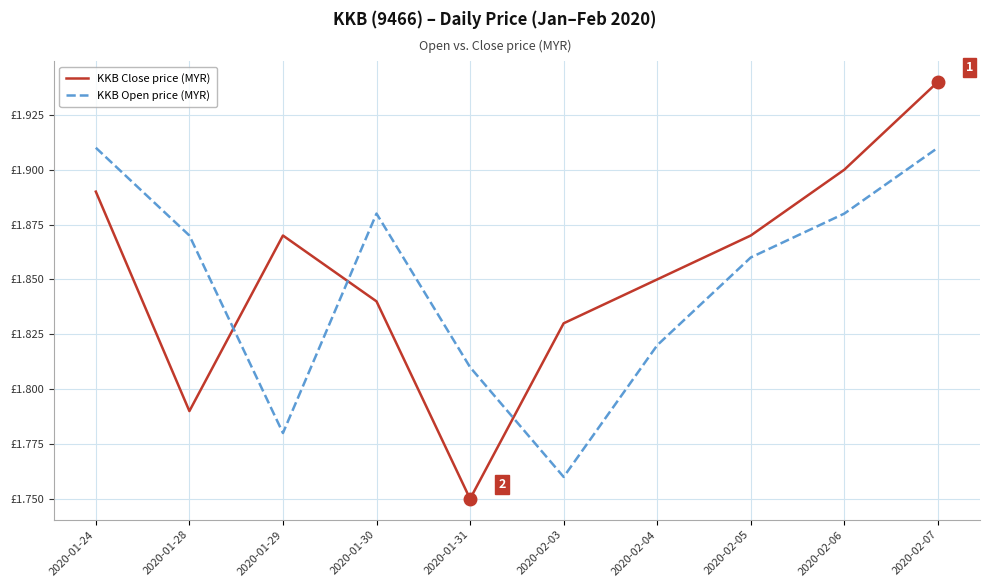

How many times do KKB Close price (MYR) and KKB Open price (MYR) cross each other?

3